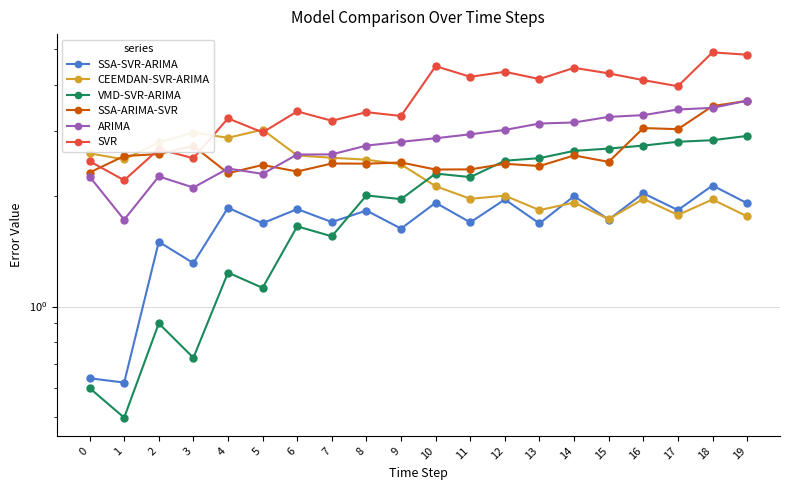

What is the value of the CEEMDAN-SVR-ARIMA point at the 15th from the left?

1.9